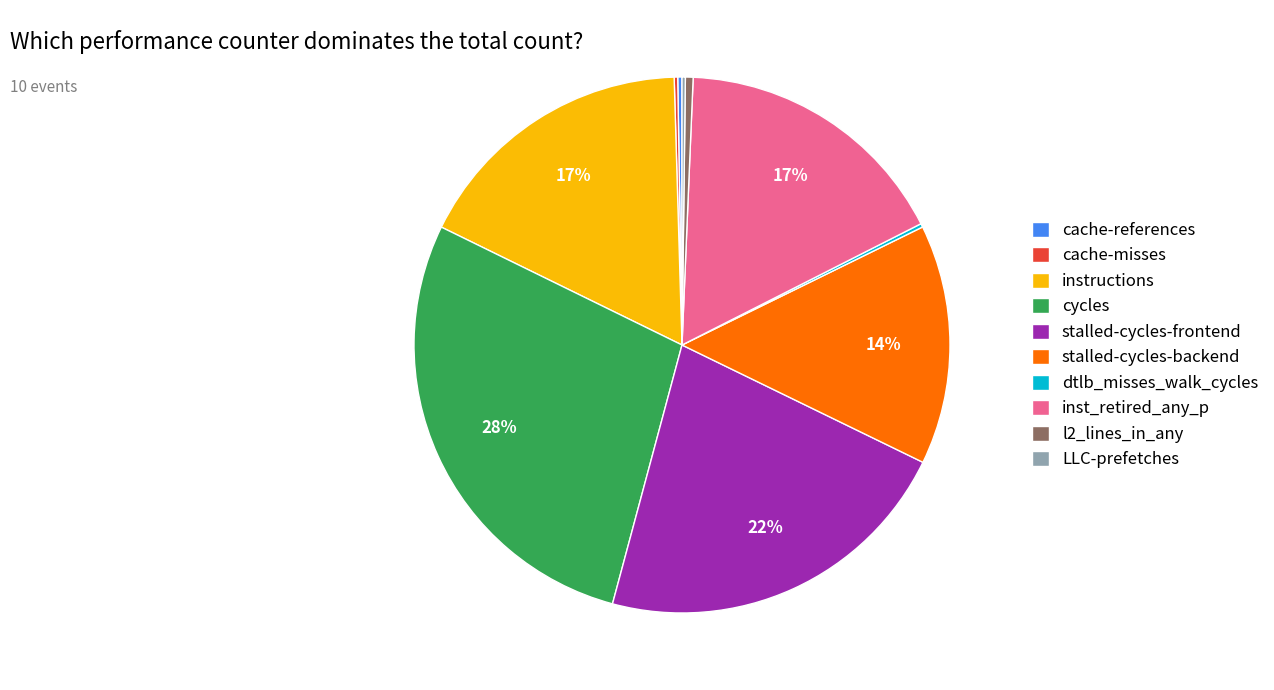

What is the largest slice in the pie chart?

cycles